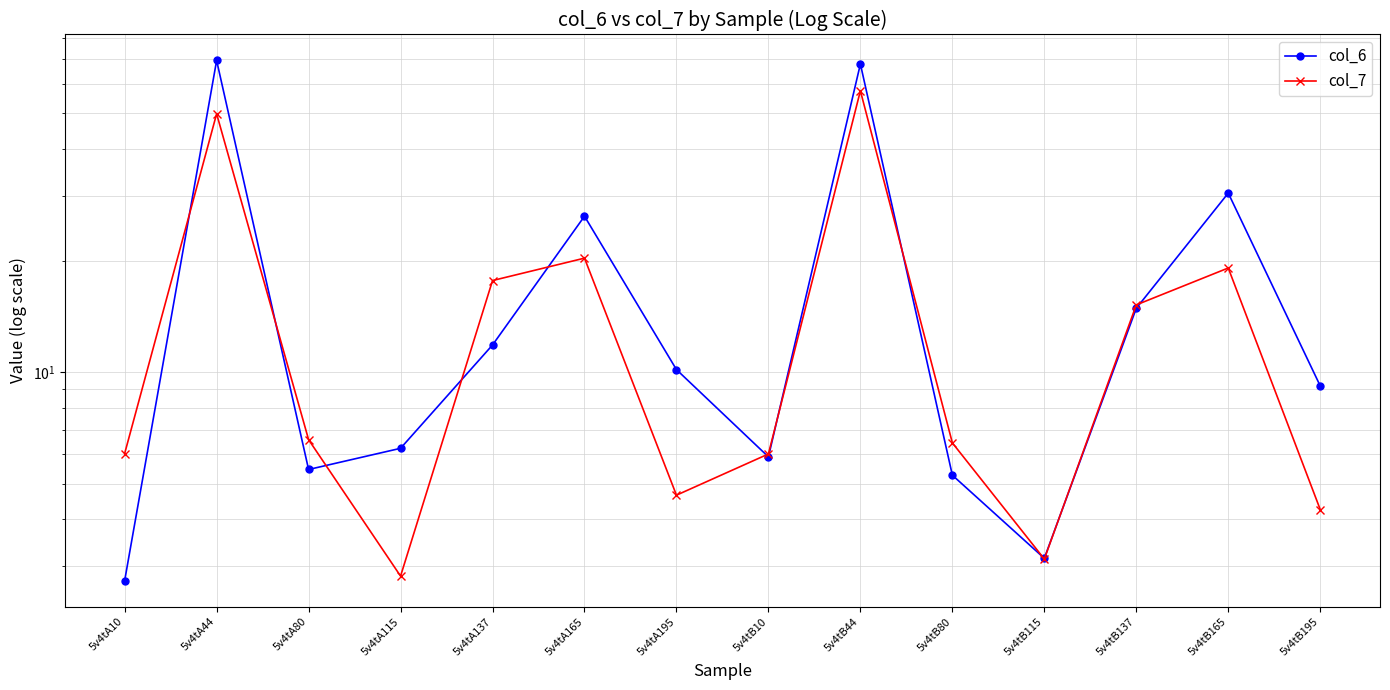

Read the col_6 value at 5v4tB44.

68.0